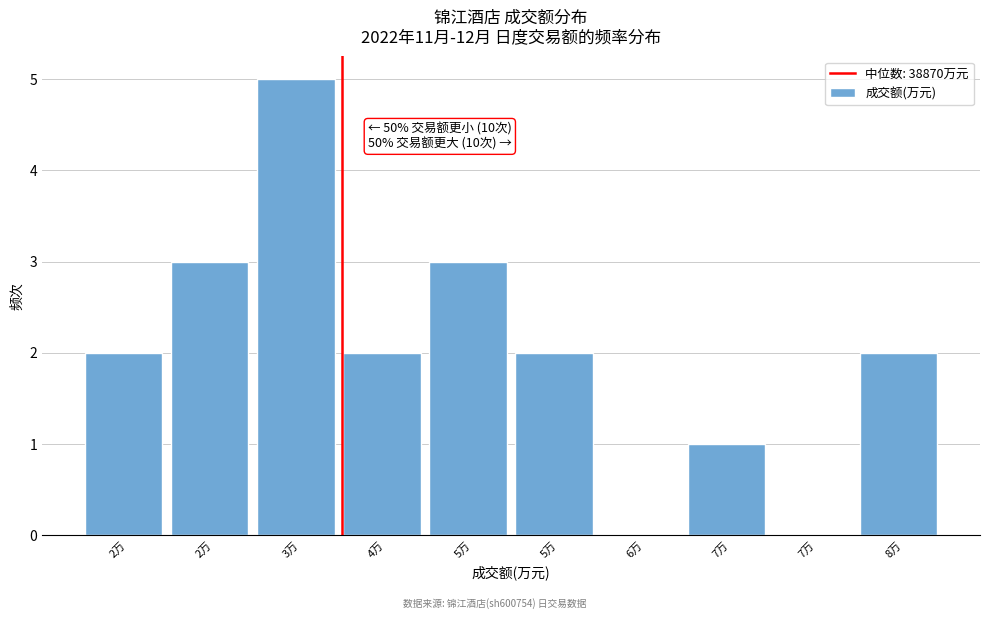

How many series are shown in this chart?

1